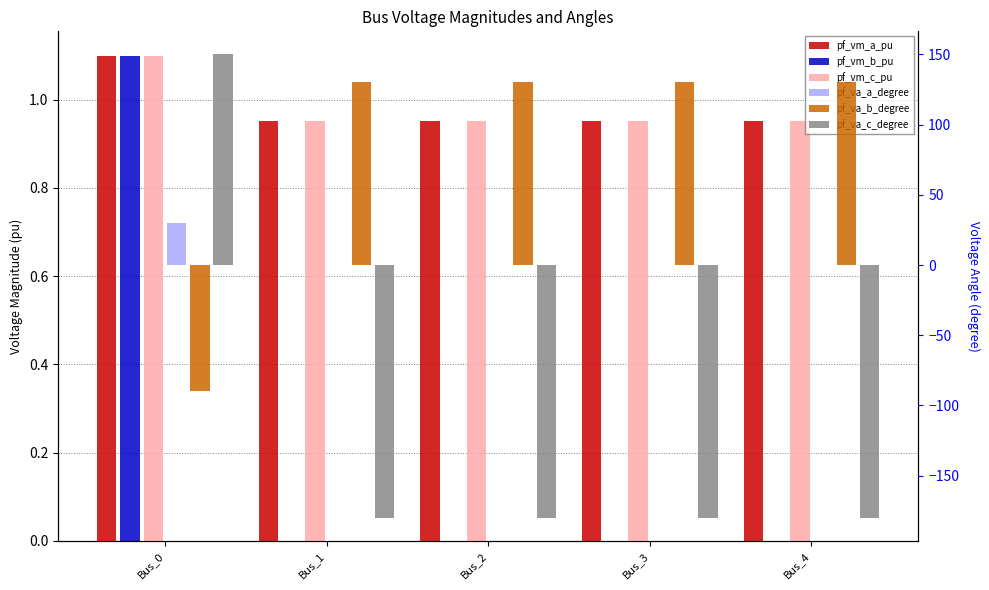

Count the pf_vm_a_pu values in the range 0 to 1.

4